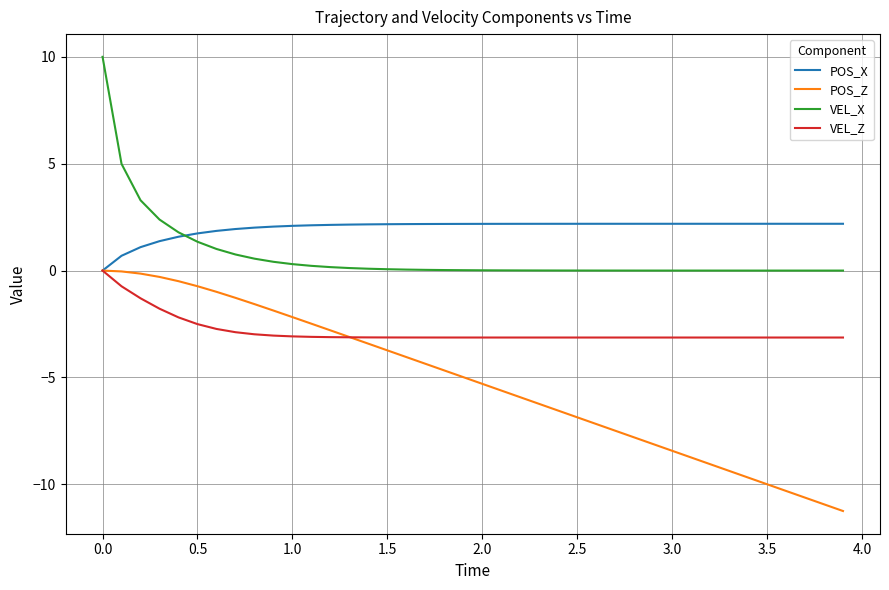

List the series in order of their overall mean, highest first.

POS_X, VEL_X, VEL_Z, POS_Z